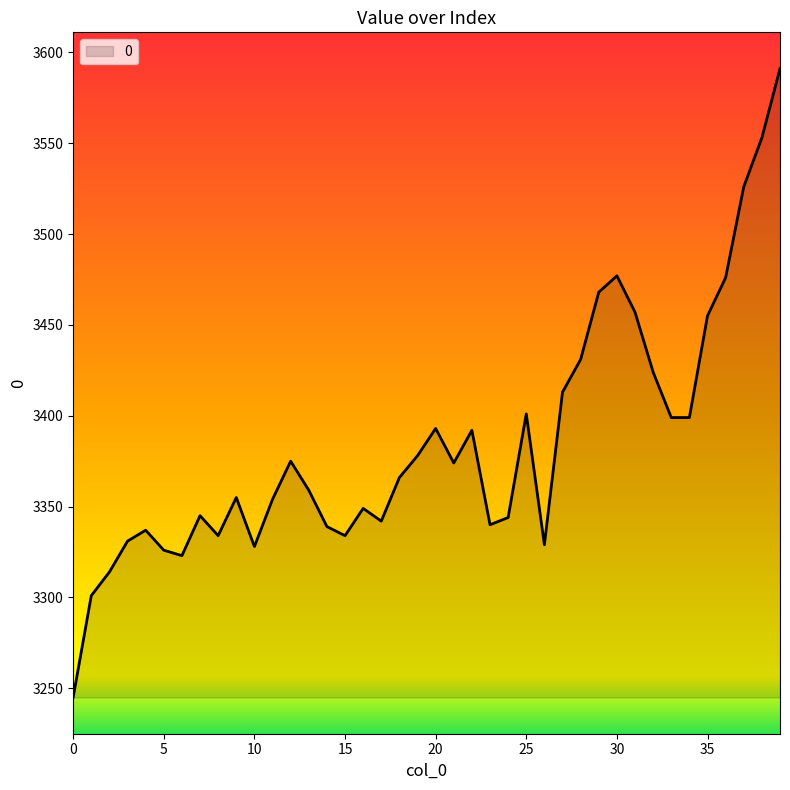

What is the difference between the maximum and minimum values?

346